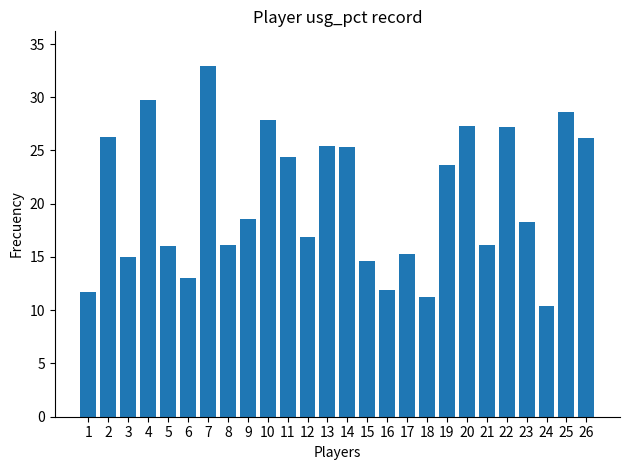

What is the value of the 14th bar from the left?

25.3